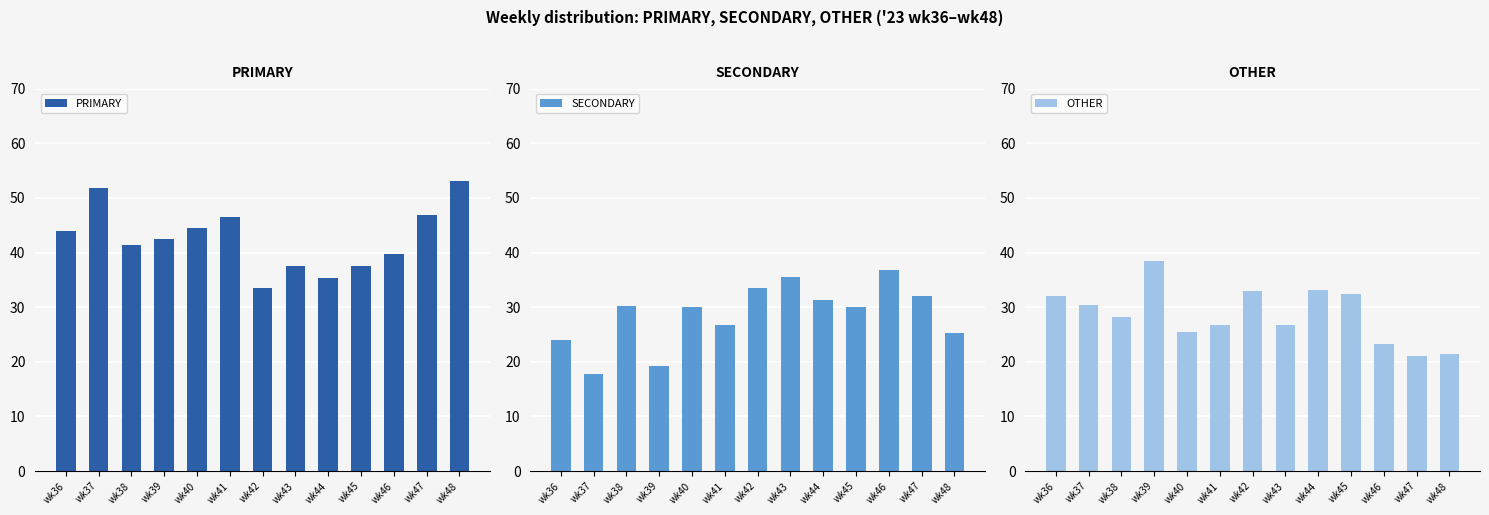

What is the sum of all OTHER values?

372.6